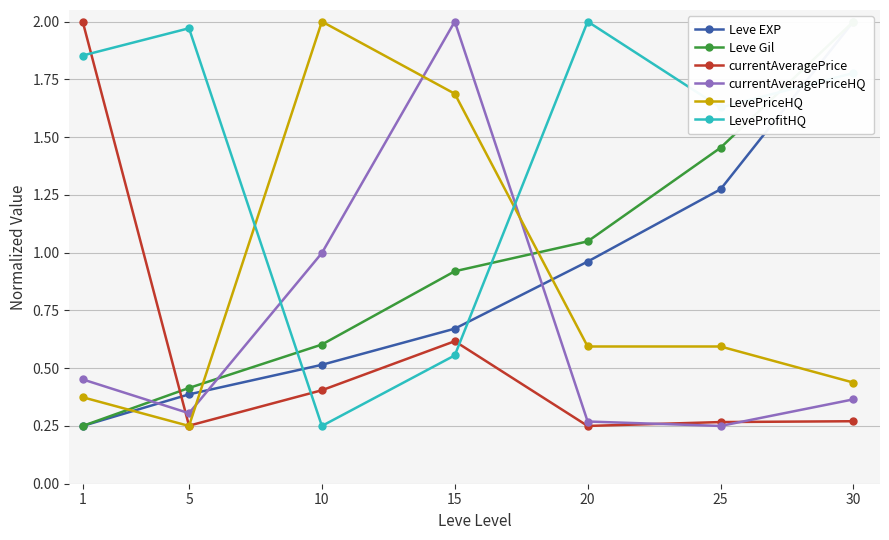

Count the LeveProfitHQ values in the range 0 to 1.

2